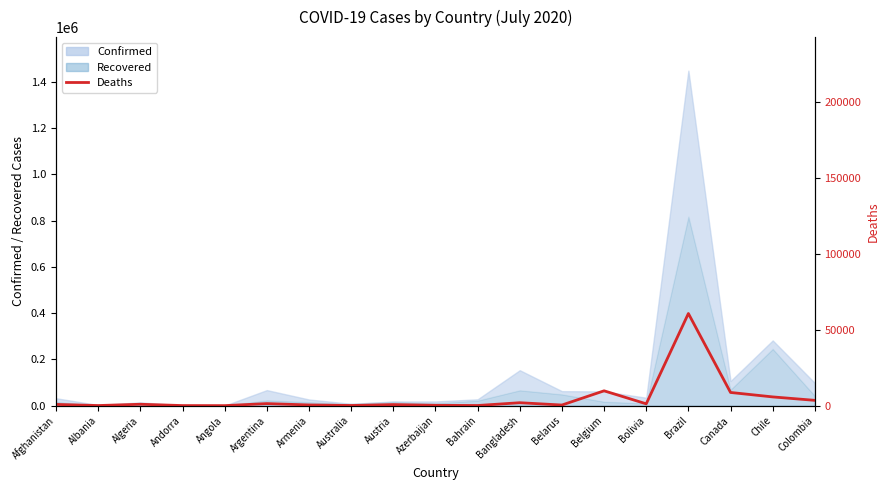

What is the label of the 15th point from the right?

Angola